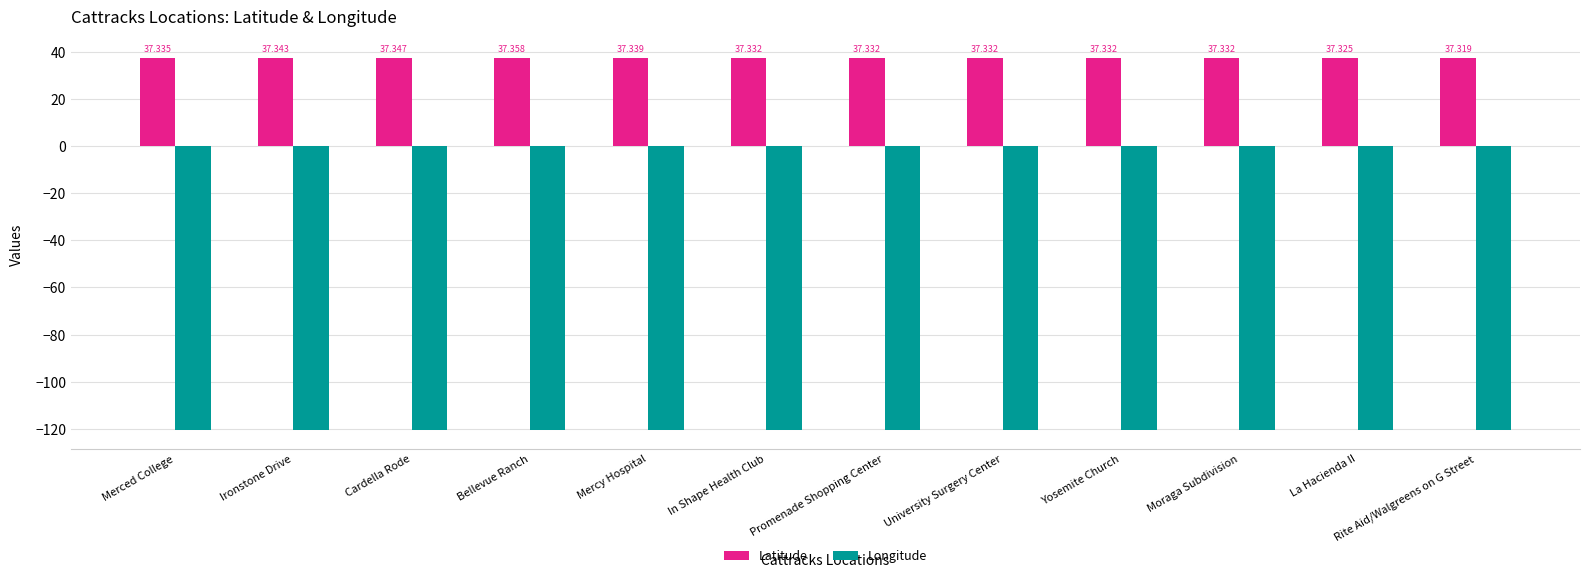

What is the total value across all series at Ironstone Drive?

-83.1